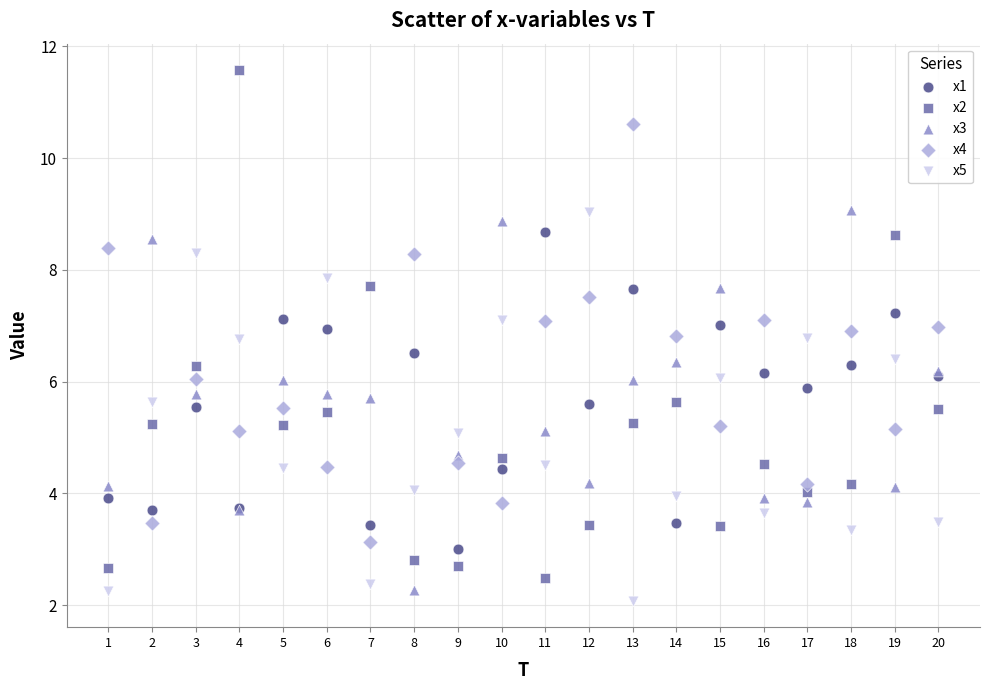

Which series contains the highest Y value?

x2